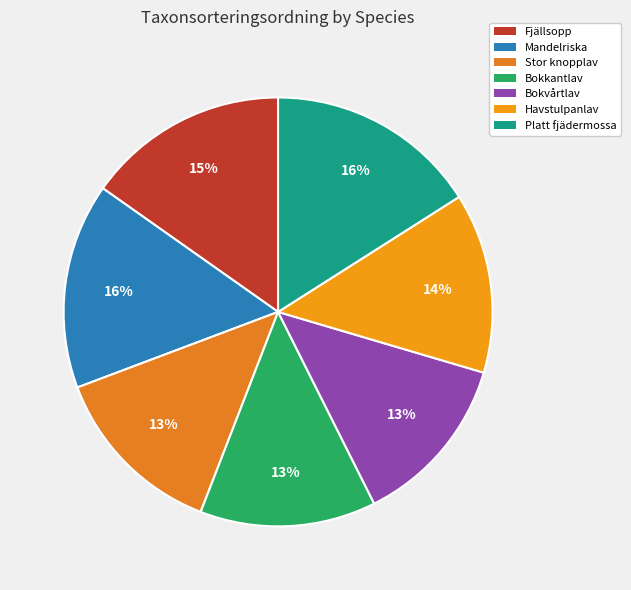

How many segments does this pie chart have?

7